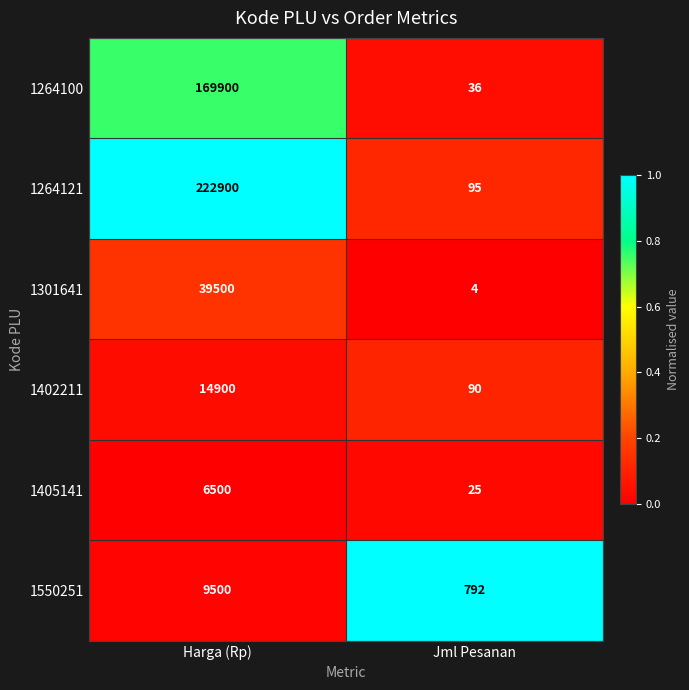

Reading left to right, transcribe all the data shown in this chart.

1264100: Harga (Rp)=169900	Jml Pesanan=36
1264121: Harga (Rp)=222900	Jml Pesanan=95
1301641: Harga (Rp)=39500	Jml Pesanan=4
1402211: Harga (Rp)=14900	Jml Pesanan=90
1405141: Harga (Rp)=6500	Jml Pesanan=25
1550251: Harga (Rp)=9500	Jml Pesanan=792